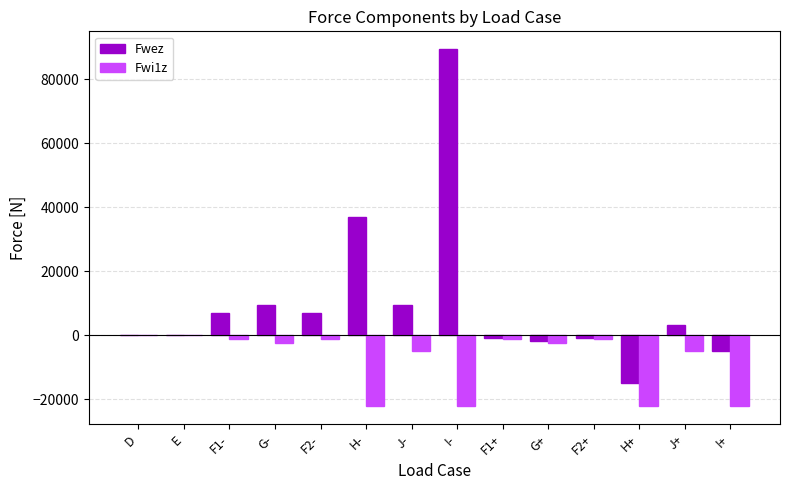

Which category has the highest value in the Fwez series?

I-